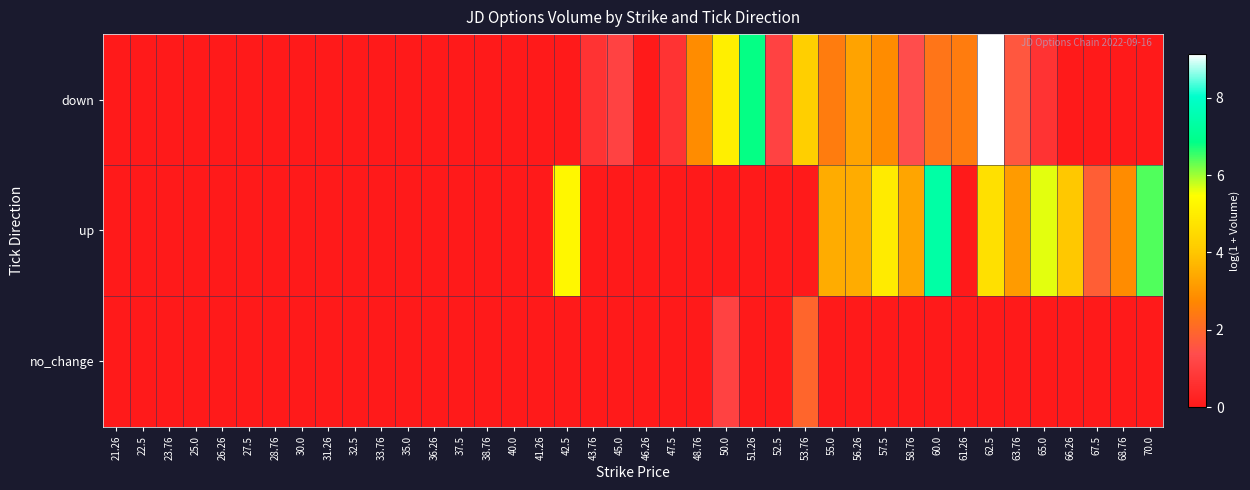

At how many categories does at least one series exceed 7?

2